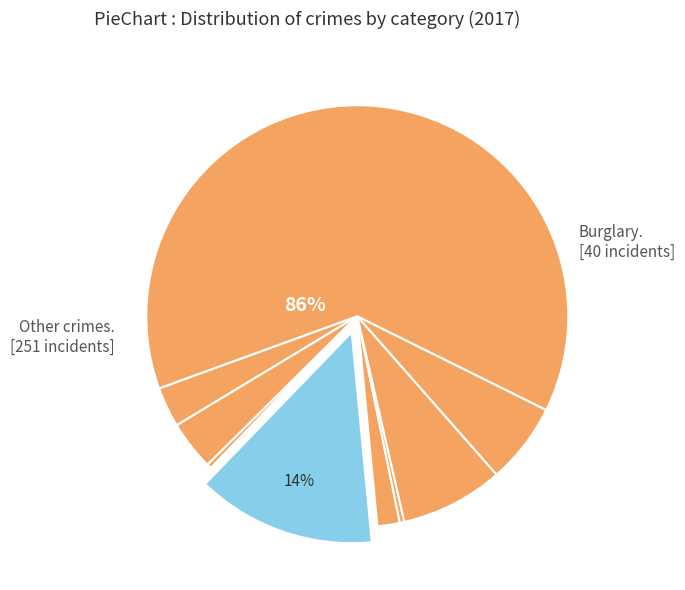

Count the number of slices in the pie.

9